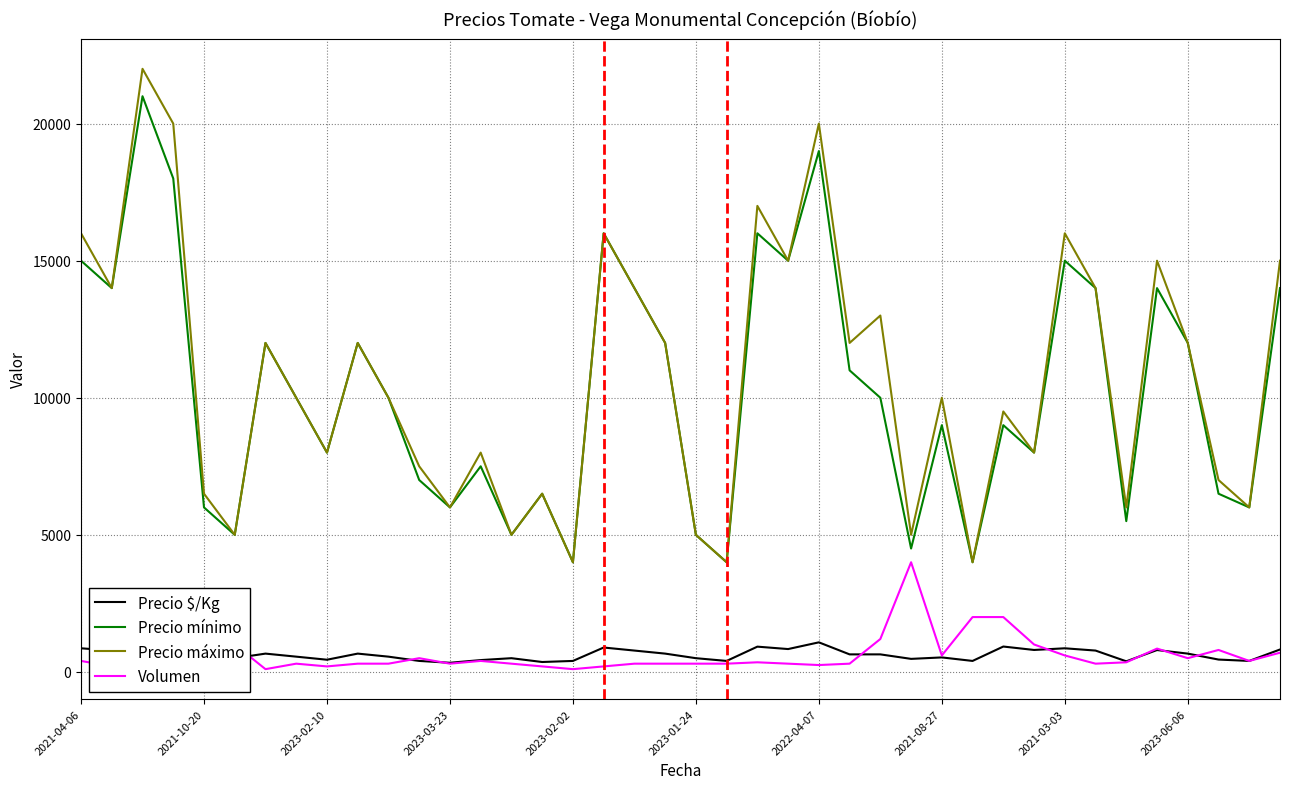

What is the sum of all Volumen values?

24970